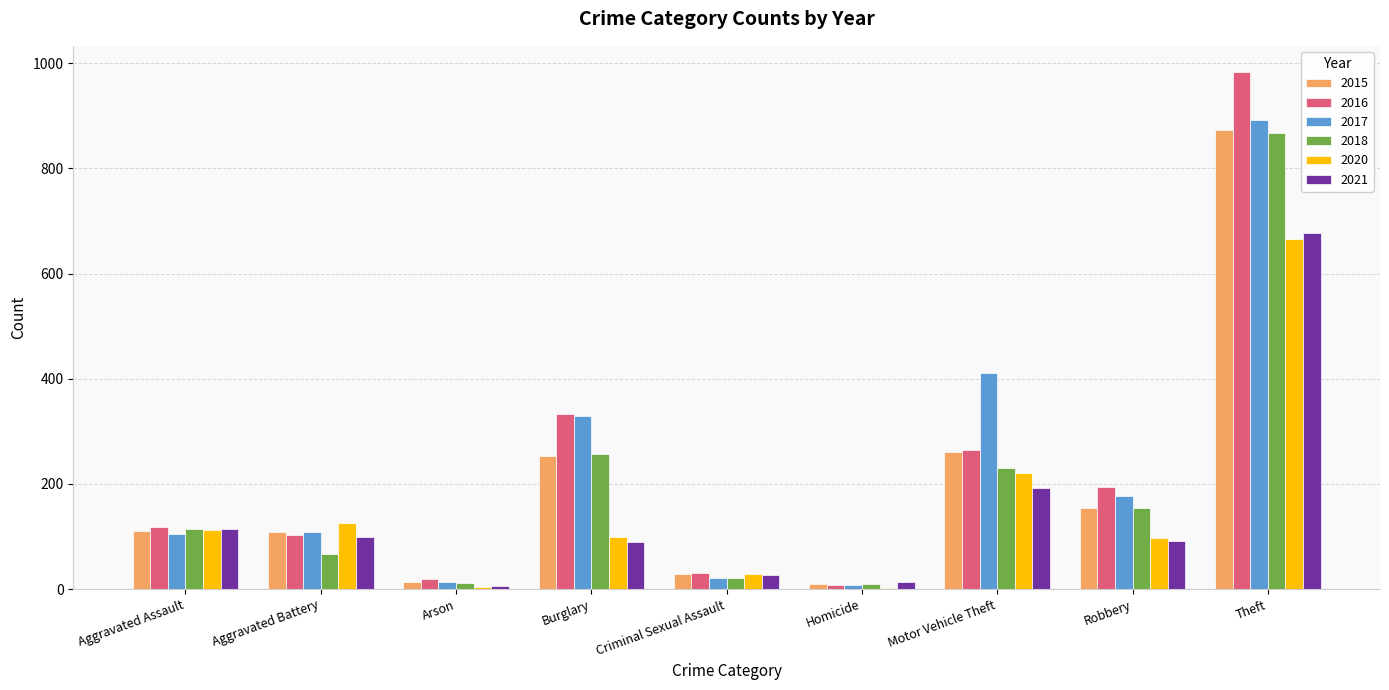

Which category has the highest value in the 2016 series?

Theft